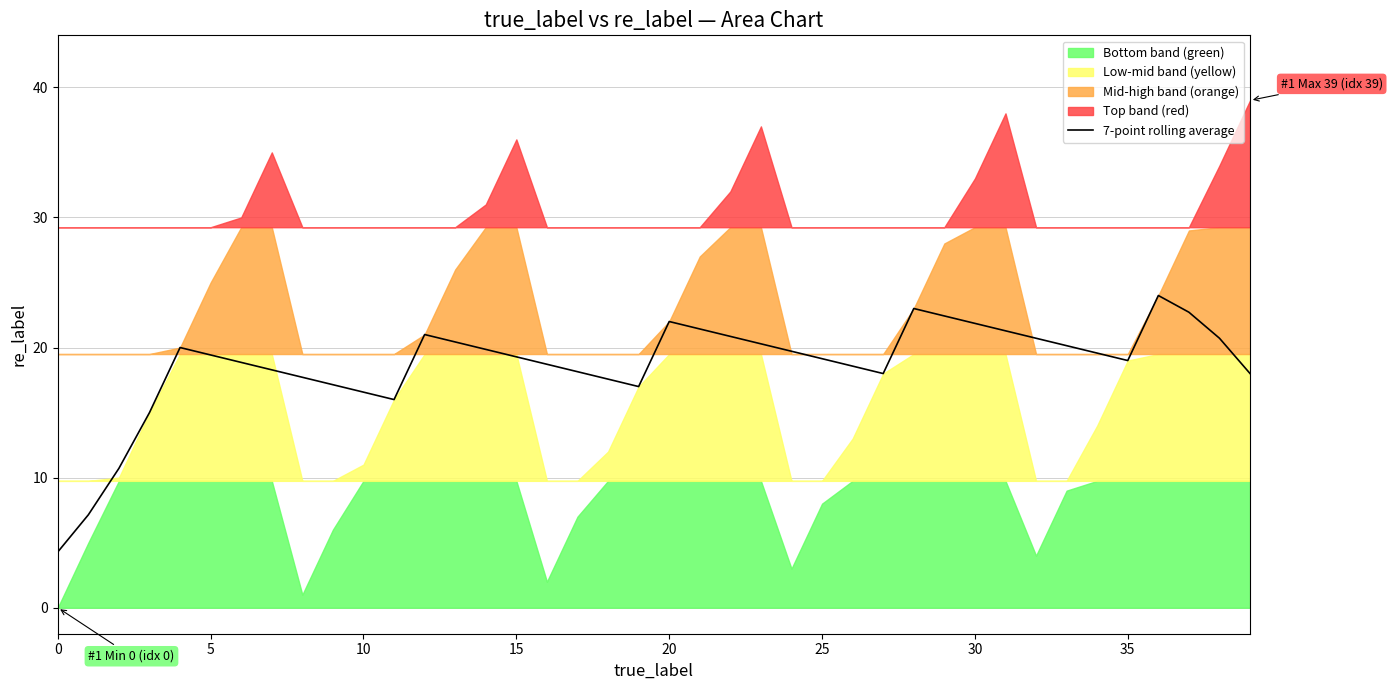

How many interior local peaks (higher than both neighbors) does the data have?

5